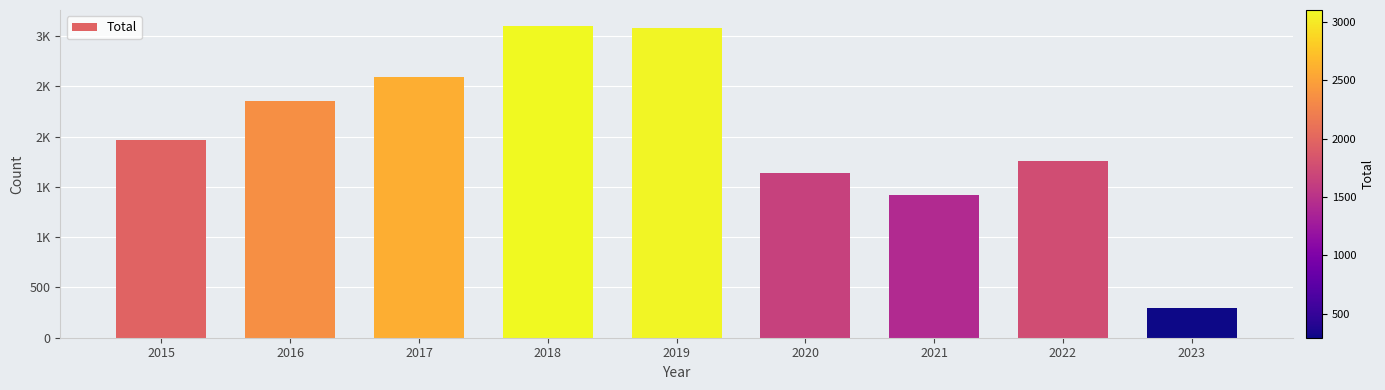

Are the bars horizontal?

No